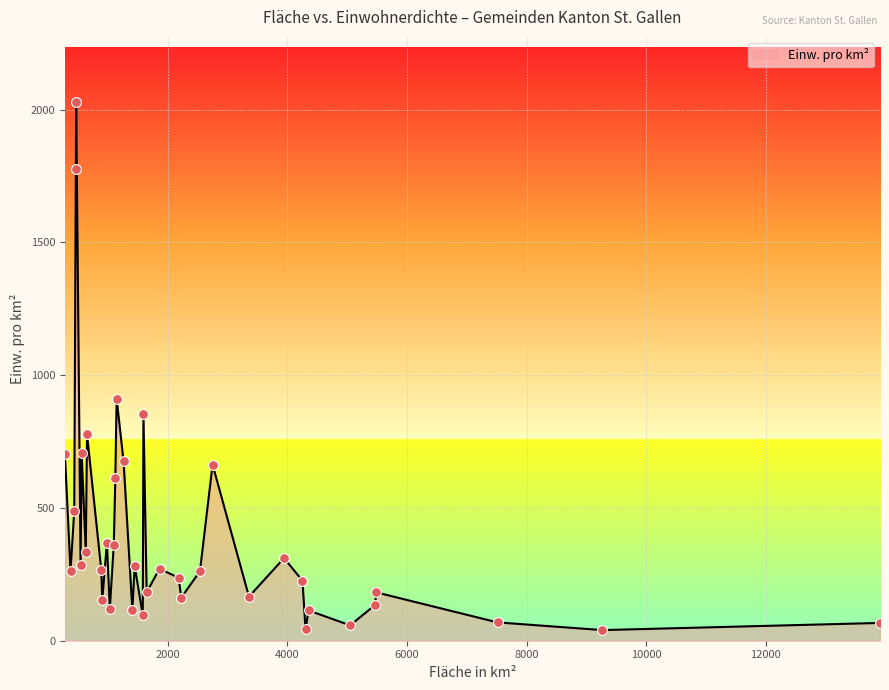

What is the difference between the maximum and minimum values?

1990